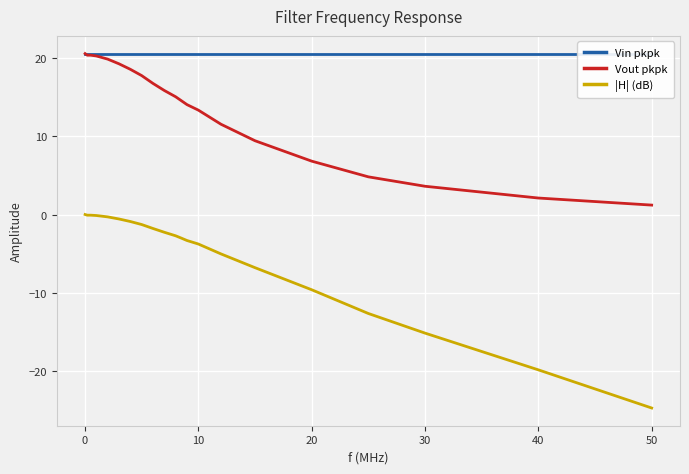

True or false: |H| (dB) and Vout pkpk intersect in this chart.

False